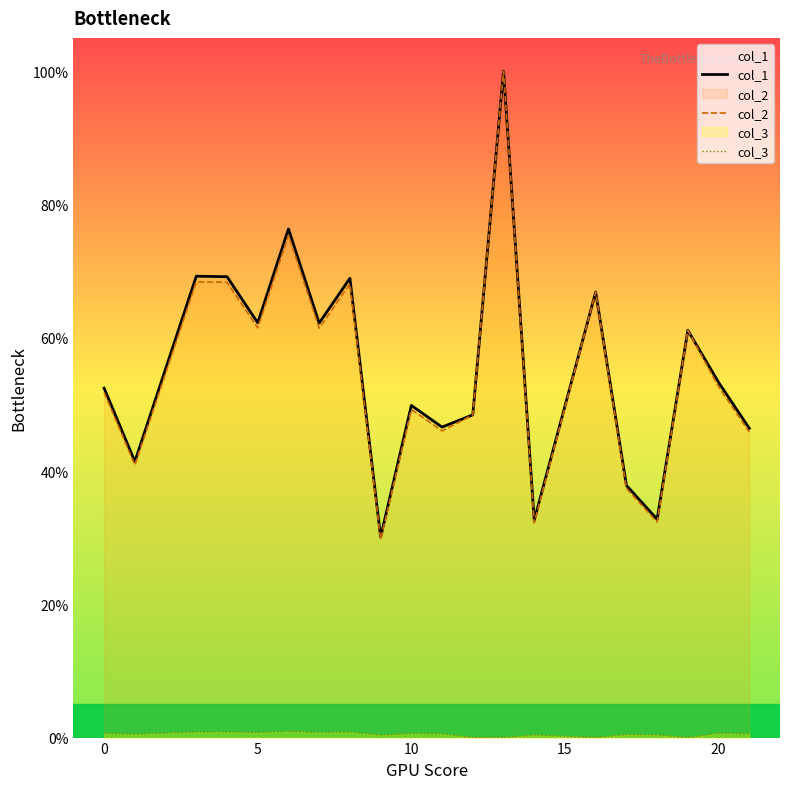

Reading left to right, extract all data points from this chart.

col_1: 52.4	41.4	69.2	69.2	62.2	76.3	62.2	68.9	30.1	49.8	46.6	48.4	100.0	32.6	66.9	37.9	32.8	61.1	53.3	46.4
col_2: 51.8	40.9	68.4	68.3	61.5	75.4	61.5	68.1	29.7	49.2	46.0	48.4	100.0	32.2	66.9	37.4	32.4	61.1	52.7	45.8
col_3: 0.6	0.5	0.8	0.8	0.7	0.9	0.7	0.8	0.4	0.6	0.6	0.0	0.0	0.4	0.0	0.5	0.4	0.0	0.6	0.6